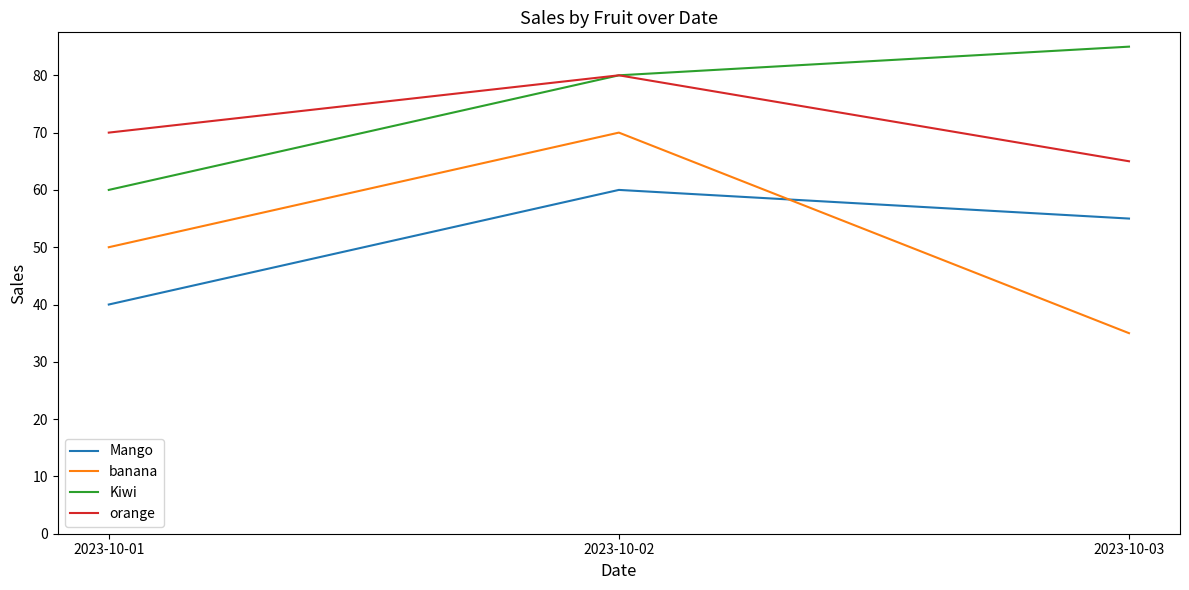

Reading left to right, list all the values displayed in this chart.

Mango: 40	60	55
banana: 50	70	35
Kiwi: 60	80	85
orange: 70	80	65